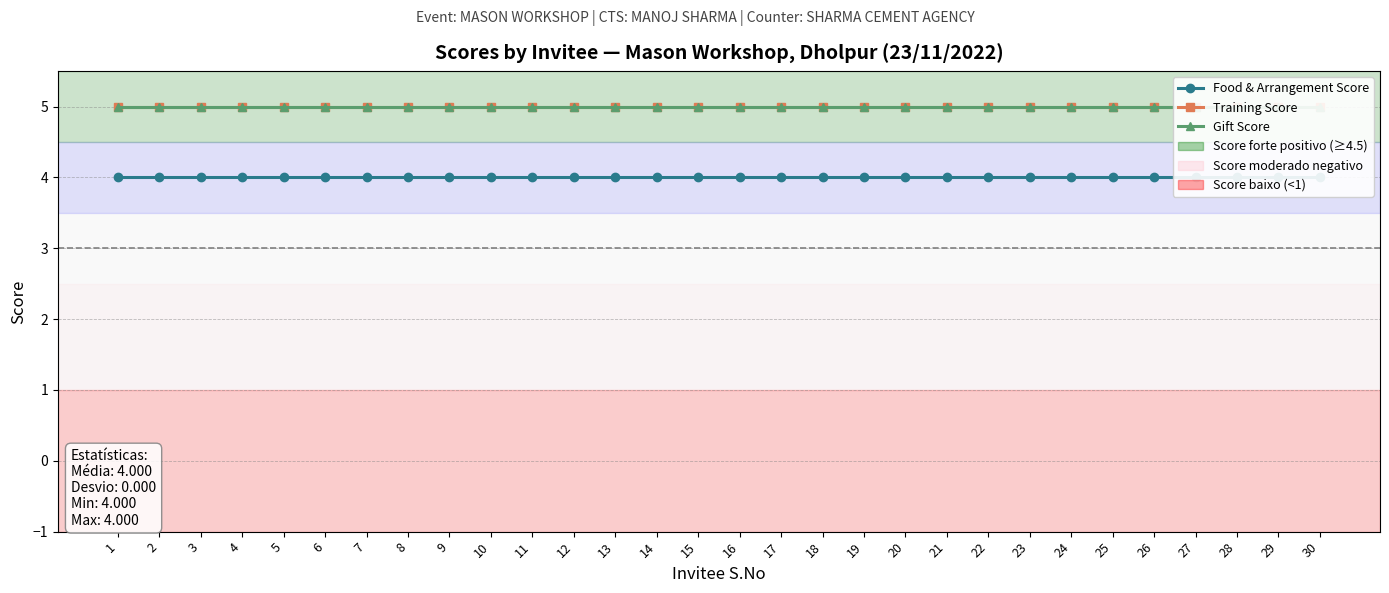

True or false: Food & Arrangement Score and Training Score intersect in this chart.

False